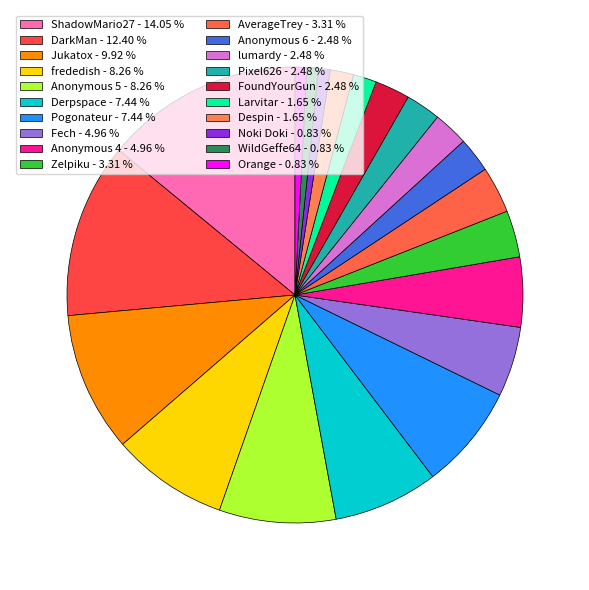

Is Anonymous 6 the majority of the pie?

No